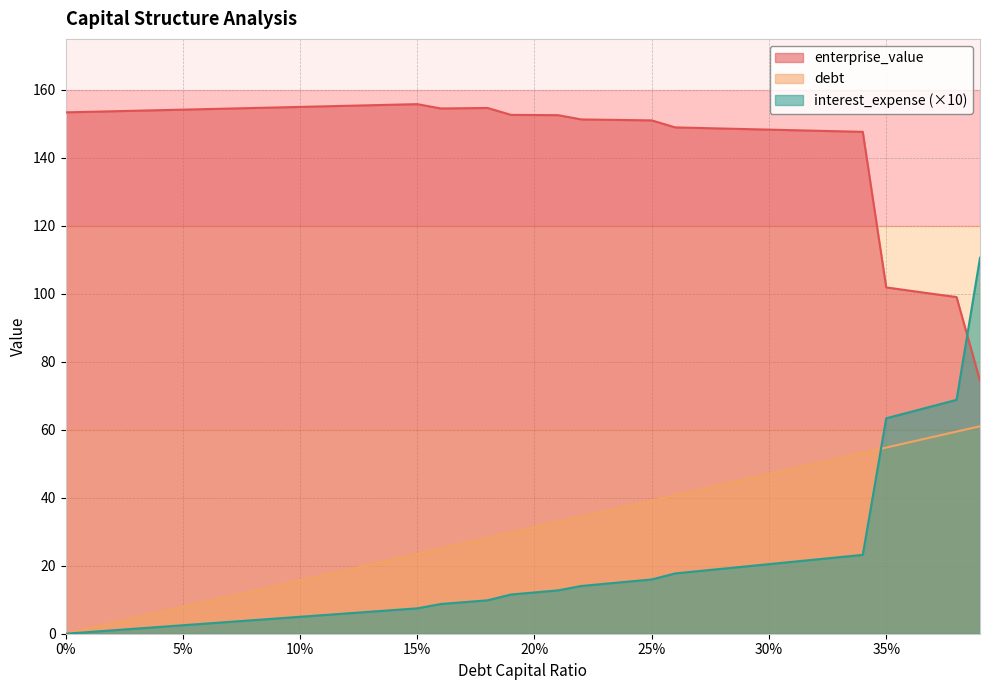

What are all the series names shown in the legend?

enterprise_value, debt, interest_expense (×10)